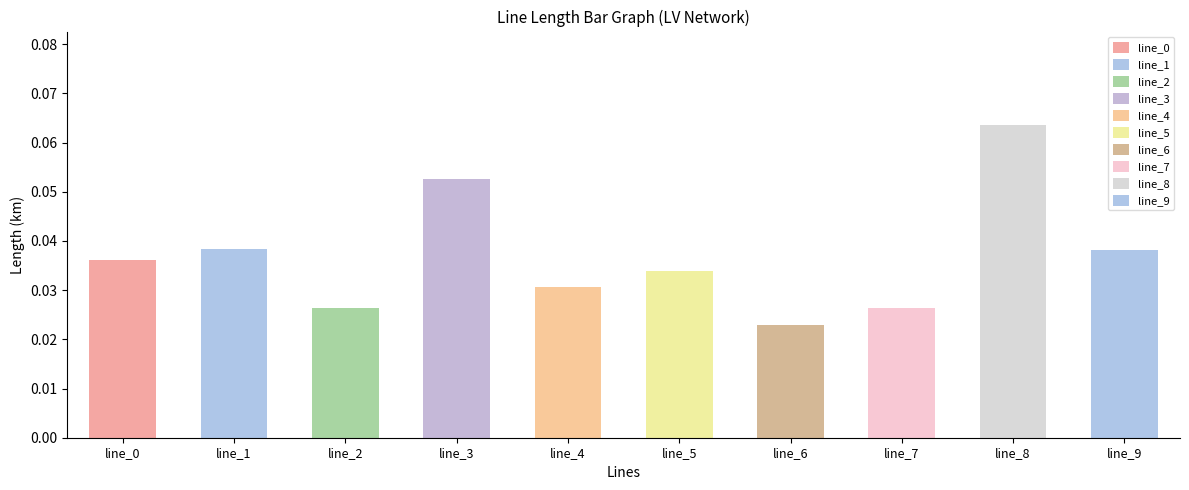

Is it true that the value at line_4 is 0.0?

False